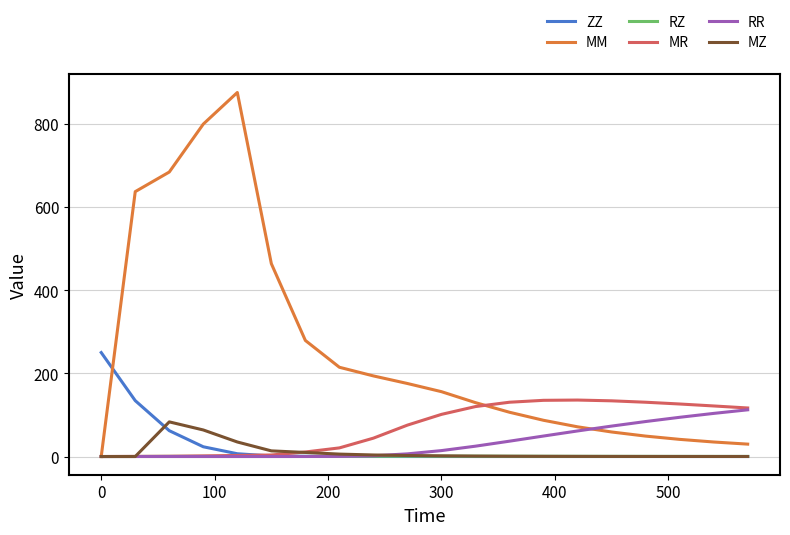

Which series has the widest spread of values?

MM